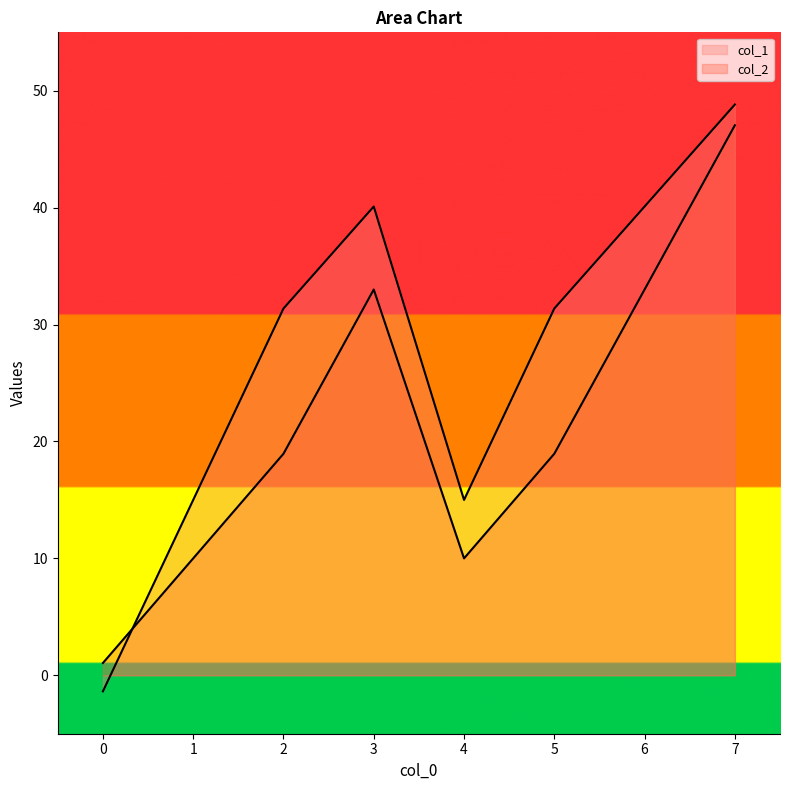

How many lines are shown in the chart?

2